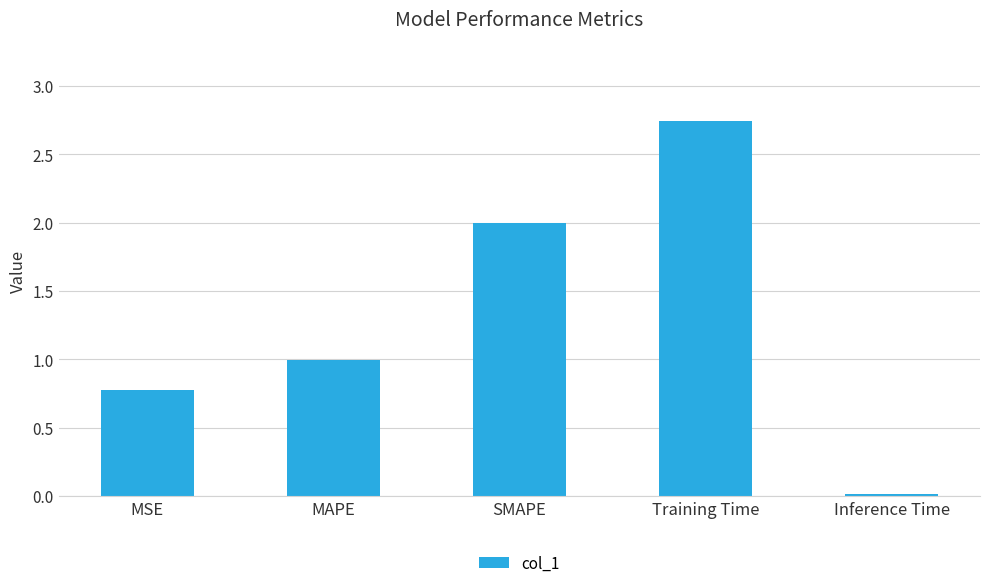

Rank the categories by value from highest to lowest.

Training Time, SMAPE, MAPE, MSE, Inference Time